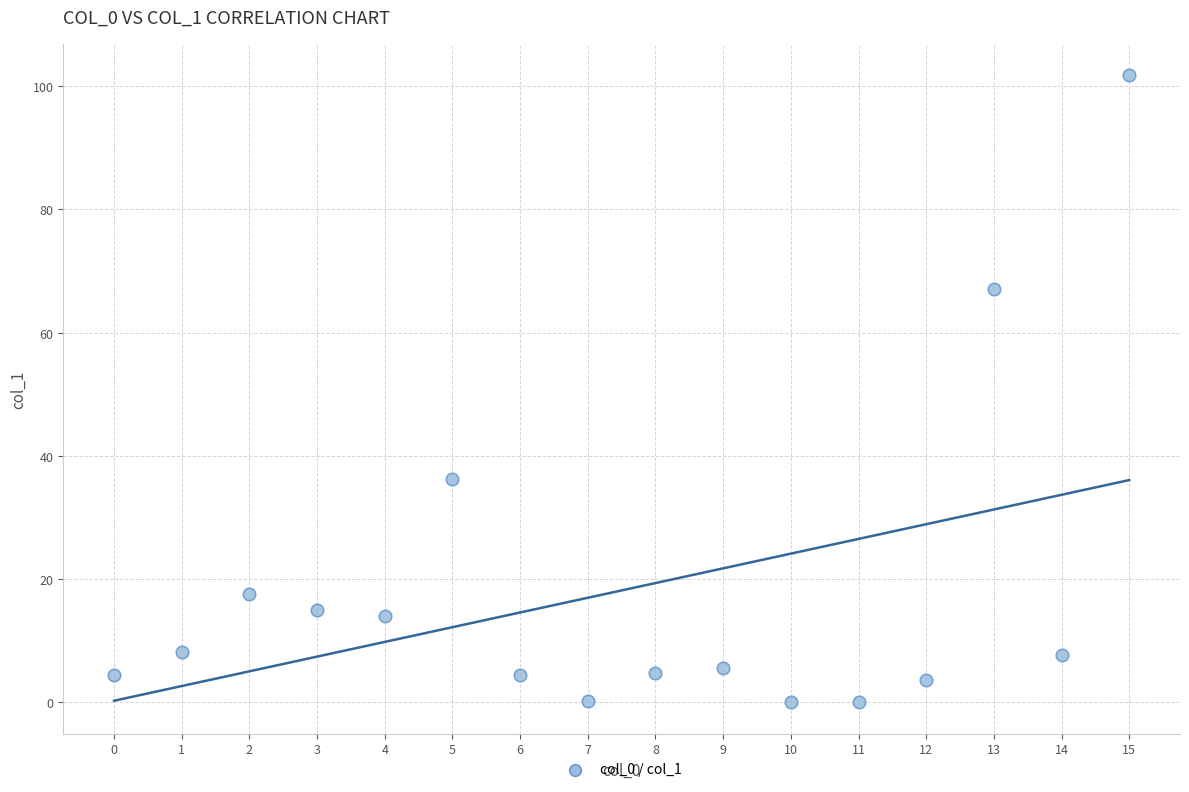

What Y value in the scatter plot is closest to 50?

36.2